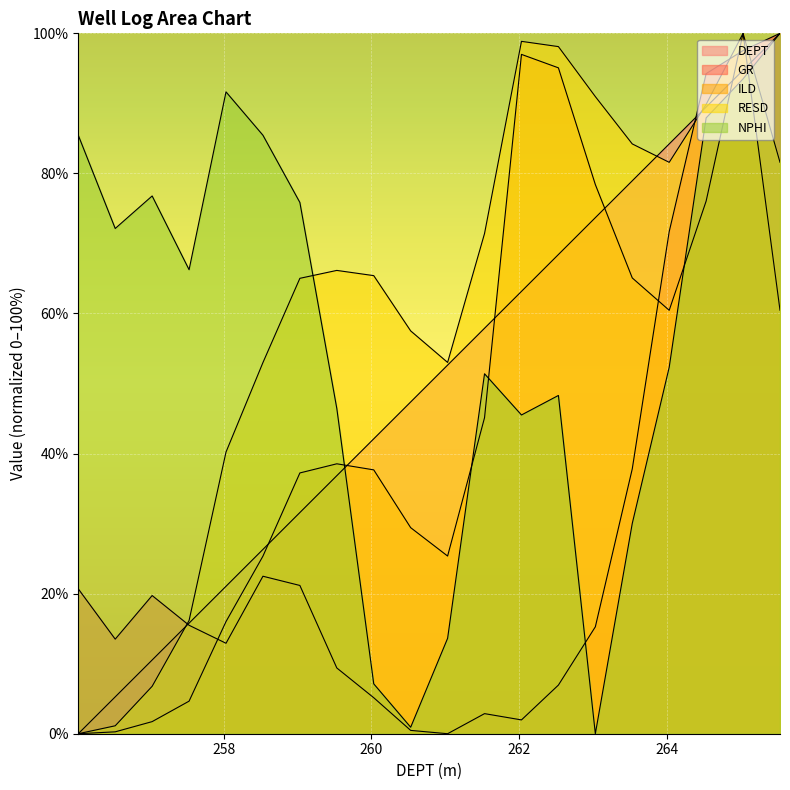

Does the chart display data point markers on the line(s)?

No